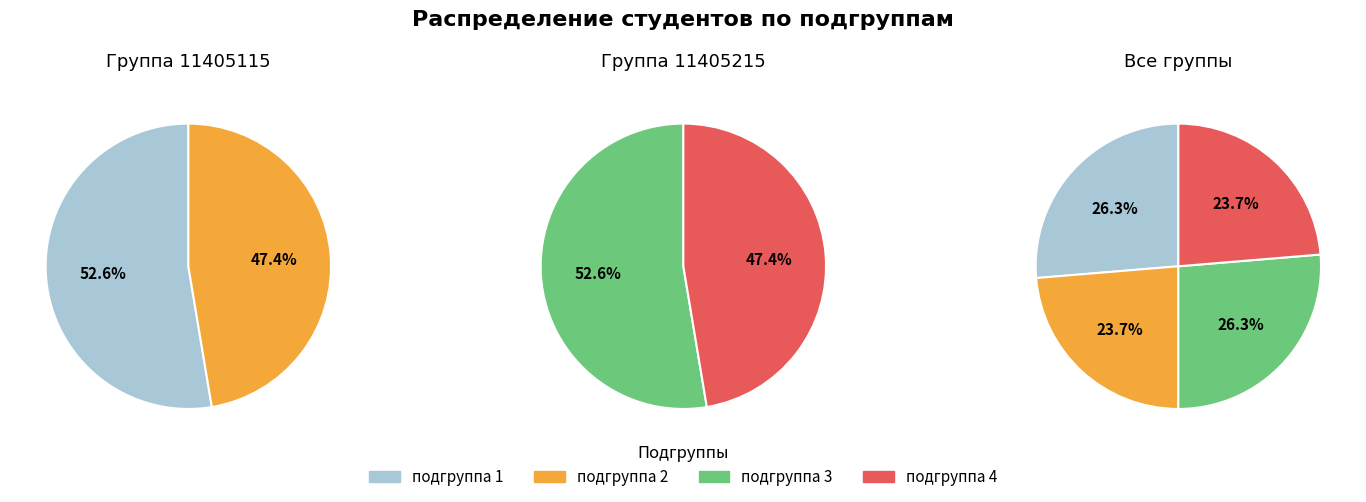

Which slice is the smallest?

2